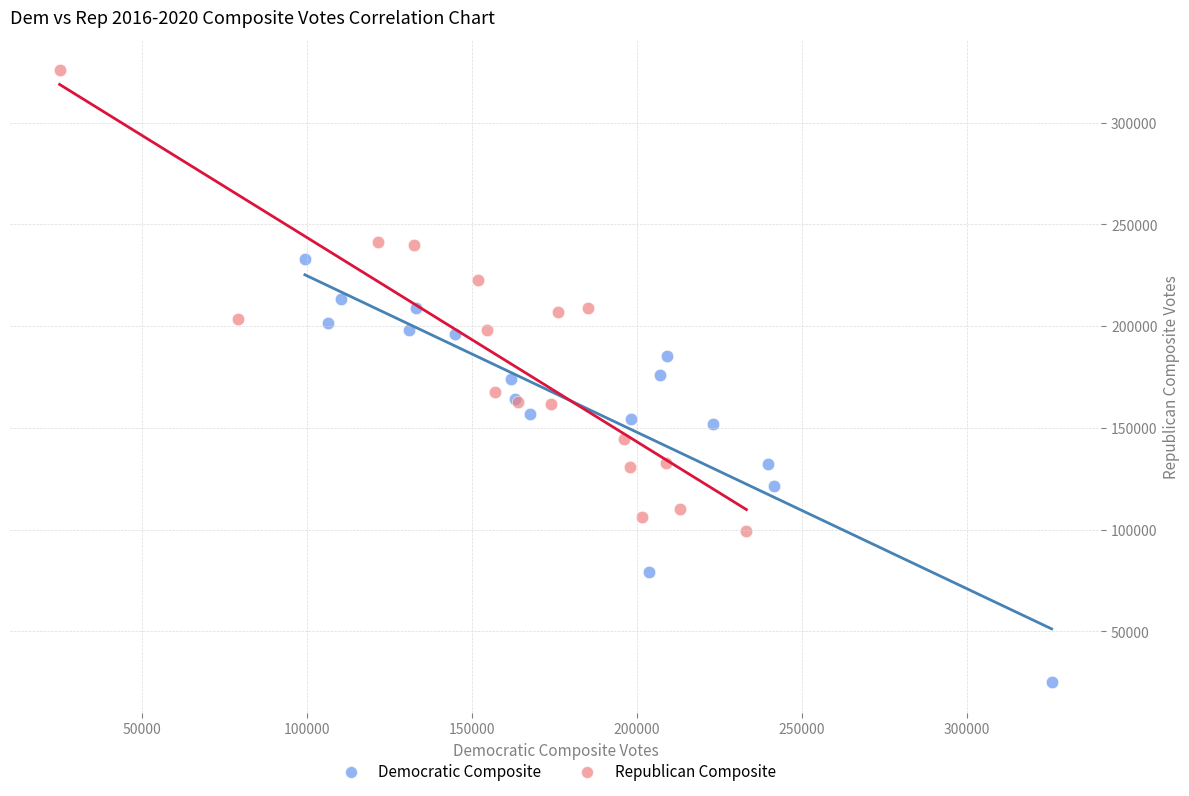

Which series reaches the minimum Y coordinate?

Democratic Composite